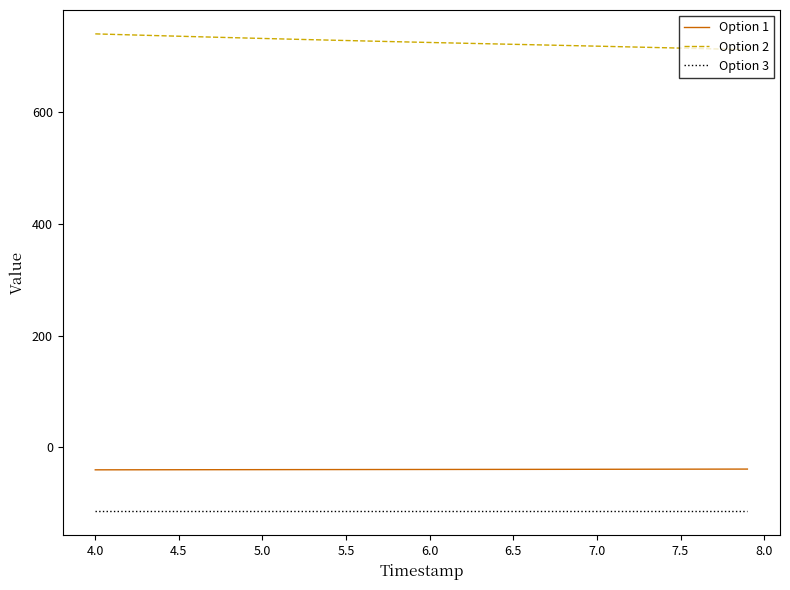

How many distinct data groups are displayed?

3